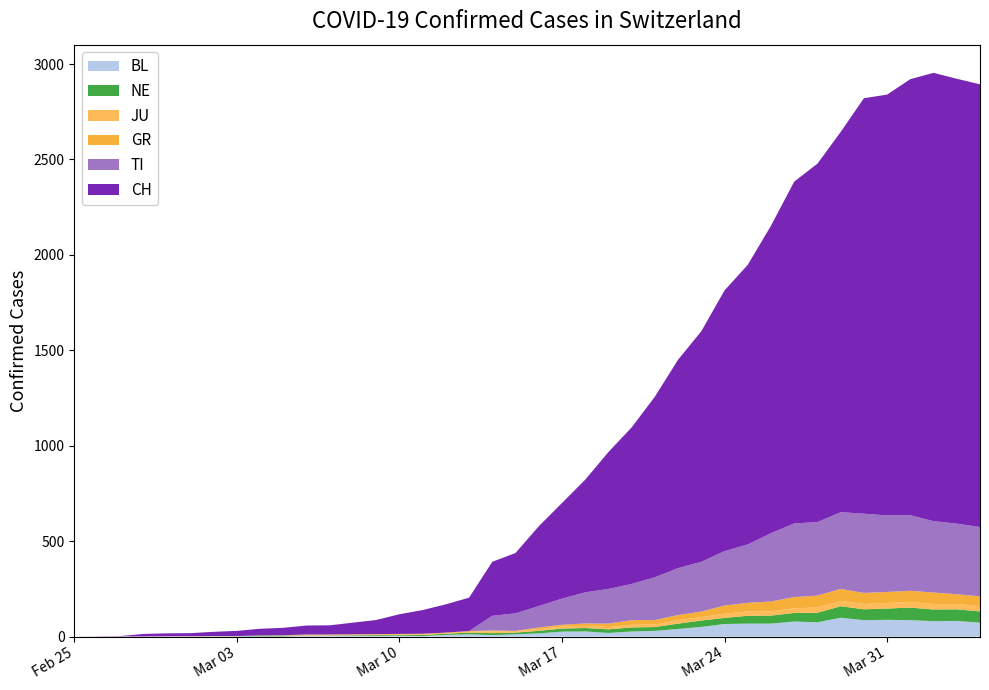

Reading left to right, extract all data points from this chart.

CH: 0	1	2	13	15	16	22	27	35	39	47	48	61	74	103	124	148	175	283	316	418	501	590	717	820	946	1092	1208	1366	1465	1611	1791	1878	1992	2177	2205	2285	2349	2331	2320
TI: 0	0	0	0	0	0	0	0	0	0	0	0	0	0	0	0	0	0	77	92	112	137	163	182	190	224	246	261	285	306	358	386	385	402	415	401	396	374	370	363
GR: 0	0	0	0	0	0	0	0	0	0	0	0	0	0	0	0	0	0	6	0	9	9	13	18	24	24	27	29	43	45	52	58	63	63	58	58	59	60	51	52
JU: 0	0	1	1	1	1	1	1	1	2	5	5	5	5	5	6	6	8	8	9	9	11	11	12	14	13	18	18	22	23	22	25	27	28	28	29	29	29	28	27
NE: 0	0	0	0	0	0	1	1	4	4	2	2	3	4	4	6	6	9	10	9	13	16	18	19	21	20	28	33	32	41	42	45	50	60	57	59	66	61	61	59
BL: 0	0	0	0	1	1	1	1	1	1	4	4	4	4	5	3	9	12	8	12	17	26	27	19	27	30	40	51	66	68	68	79	75	99	86	88	86	81	82	73